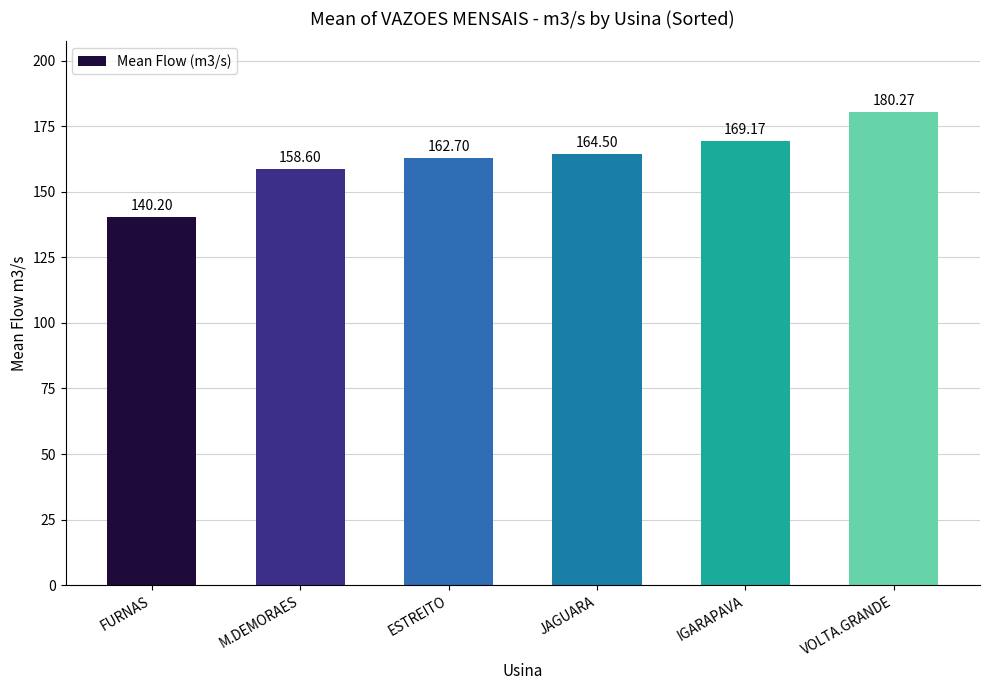

True or false: the data shows 231.1 at IGARAPAVA.

False